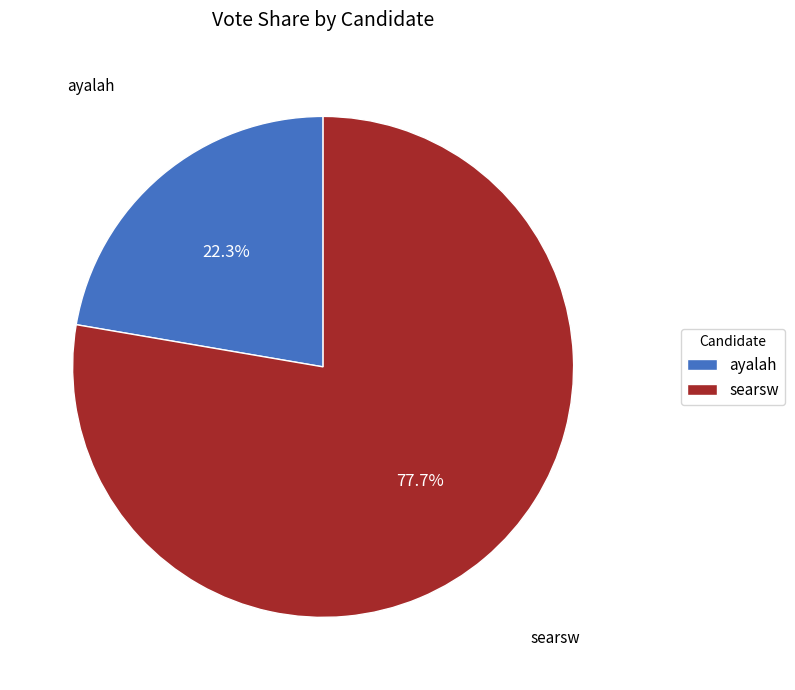

Which category has the biggest portion of the pie?

searsw